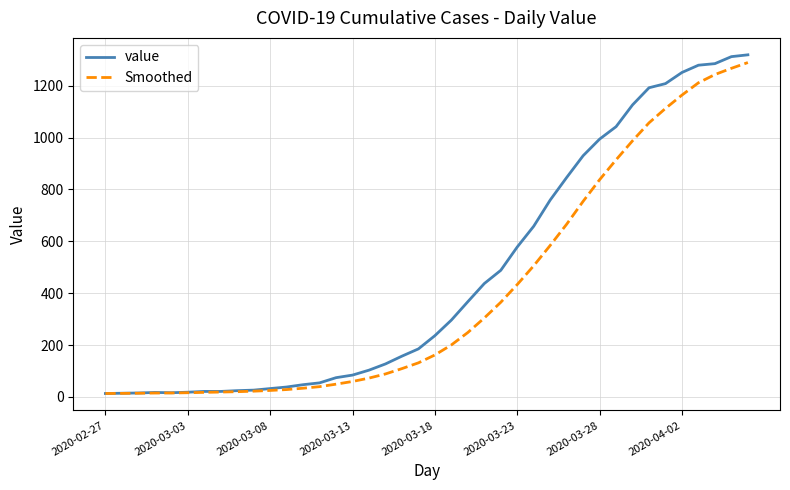

Which series has the largest range (max minus min)?

value